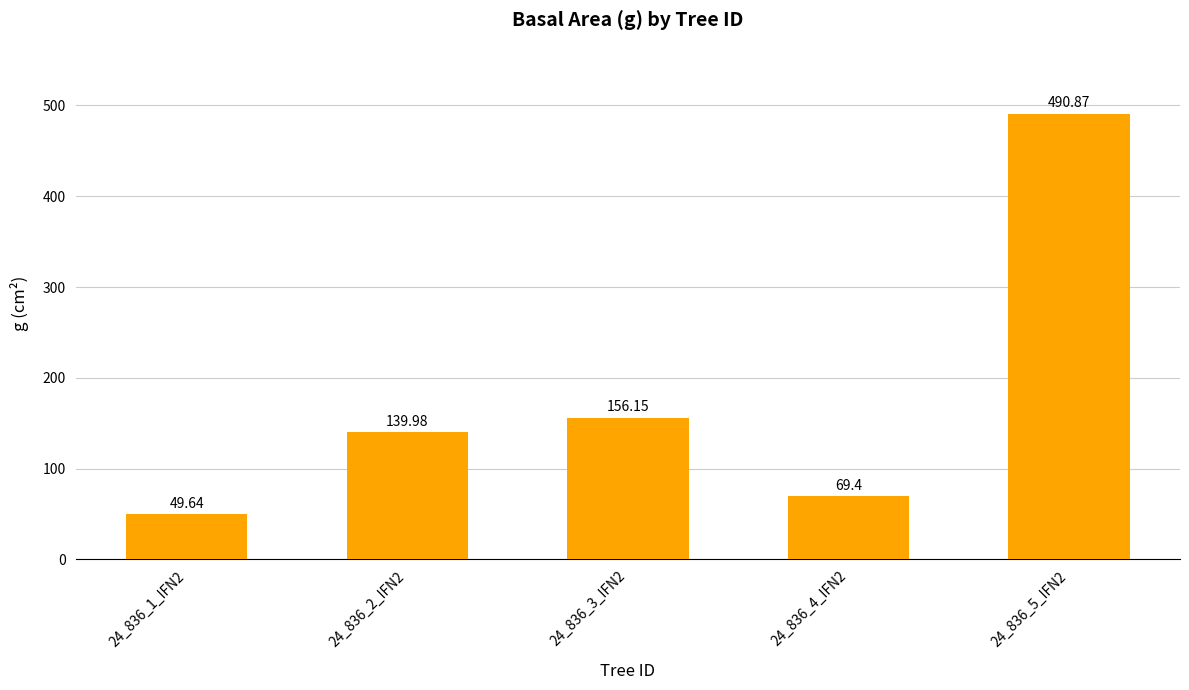

What value does the data have at 24_836_4_IFN2?

69.4